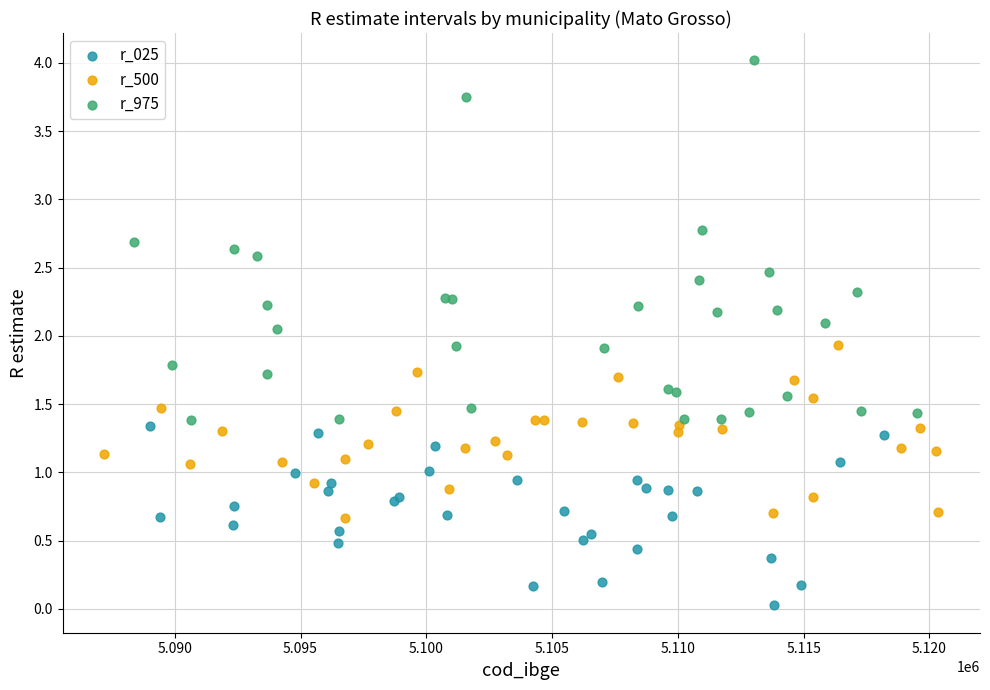

Which series contains the highest Y value?

r_975